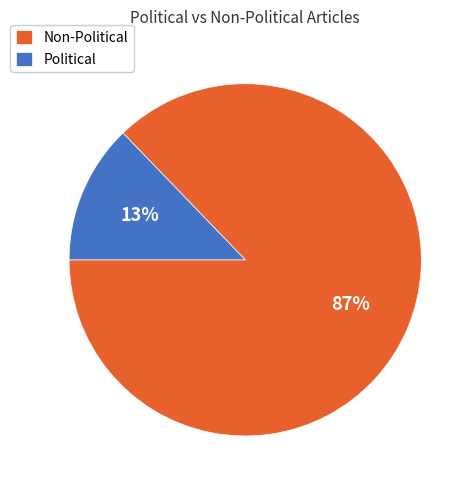

What is the largest slice in the pie chart?

Non-Political